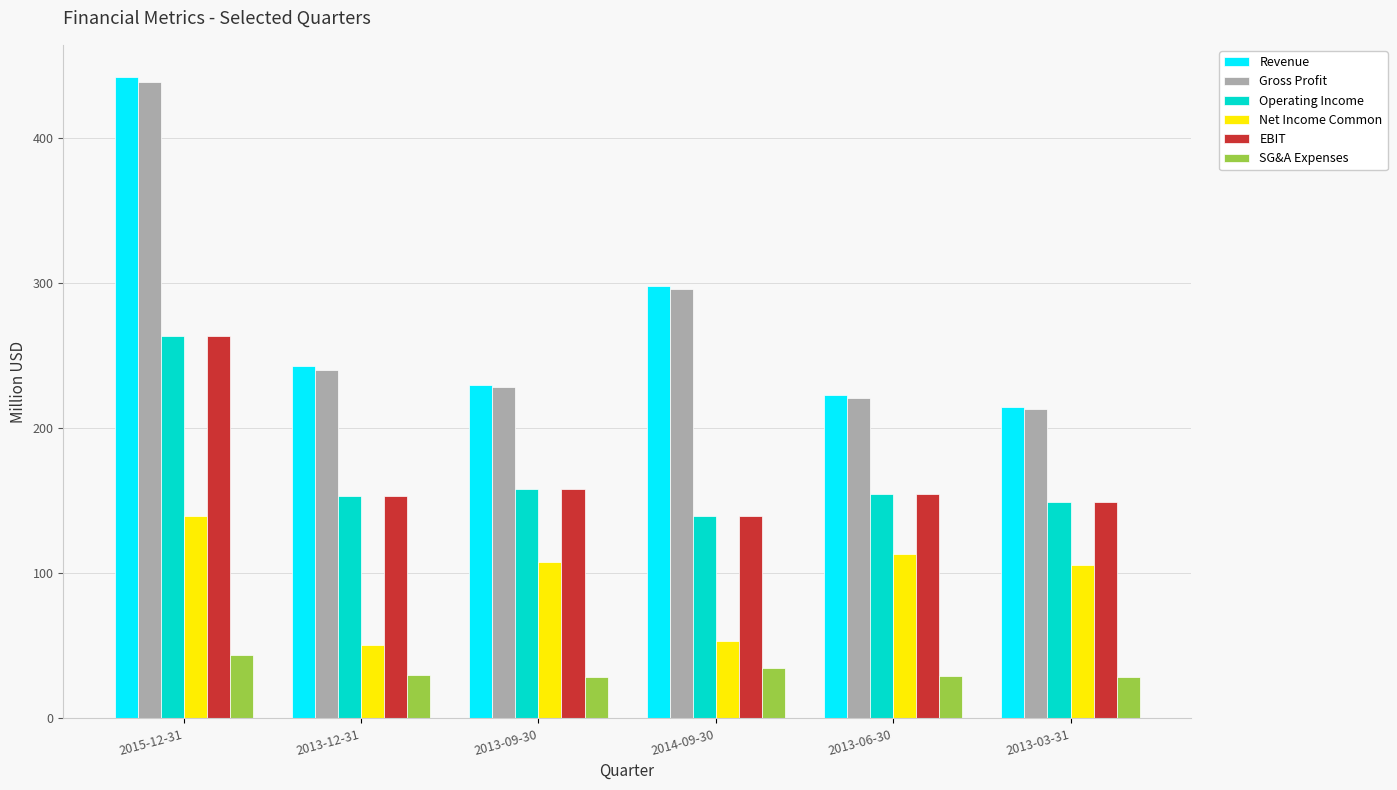

What is the average value of the Net Income Common series?

95.0